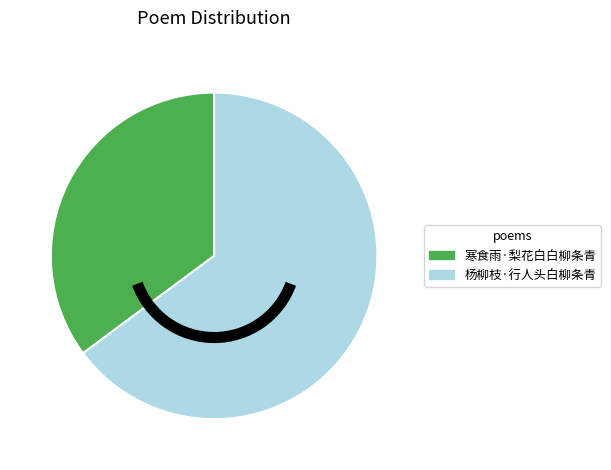

What is the majority slice?

杨柳枝·行人头白柳条青